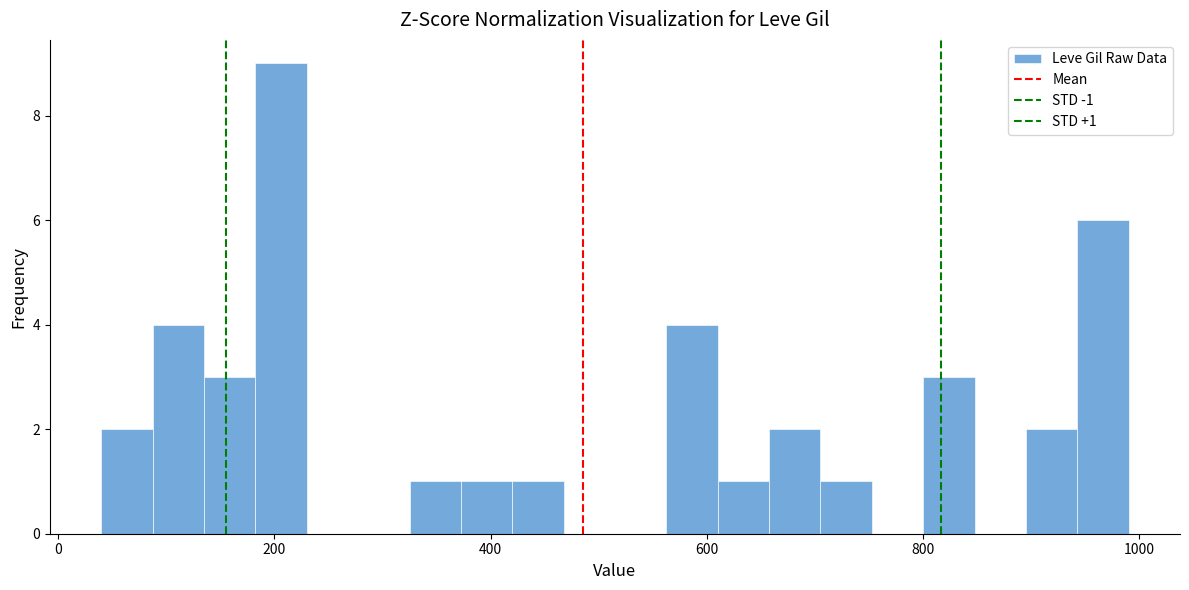

Around what value on the x-axis is the tallest bar? Give the approximate position of its centre, as read against the axis.

200